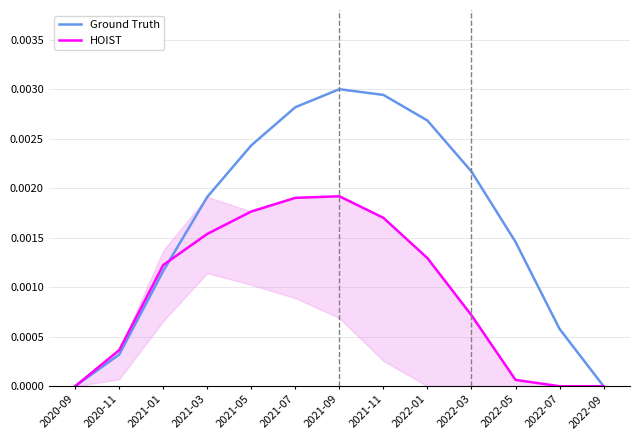

Which series has the largest range (max minus min)?

Ground Truth